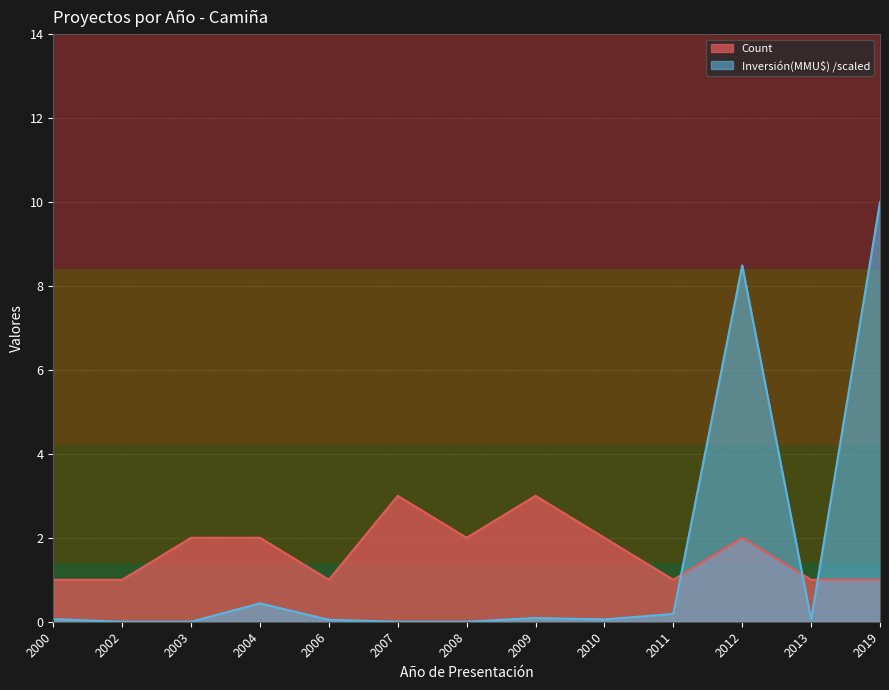

After their last crossing, which series has the higher values: Inversión(MMU$) or Count?

Inversión(MMU$)